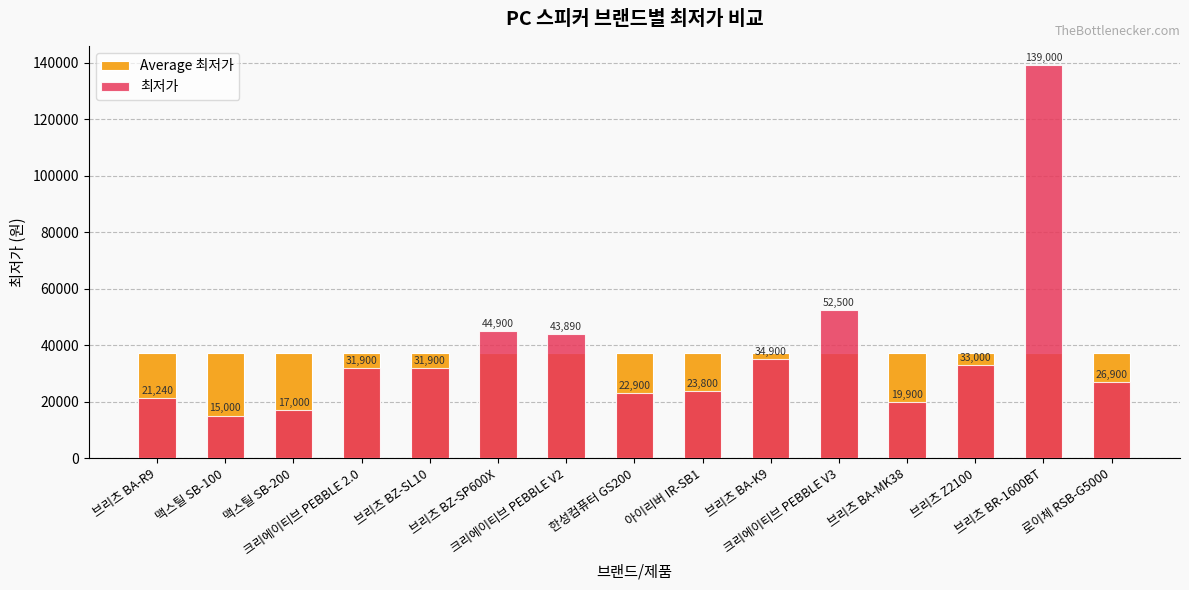

Is the value of 최저가 at 크리에이티브 PEBBLE V3 greater than the value of Average 최저가 at 브리츠 BR-1600BT?

Yes